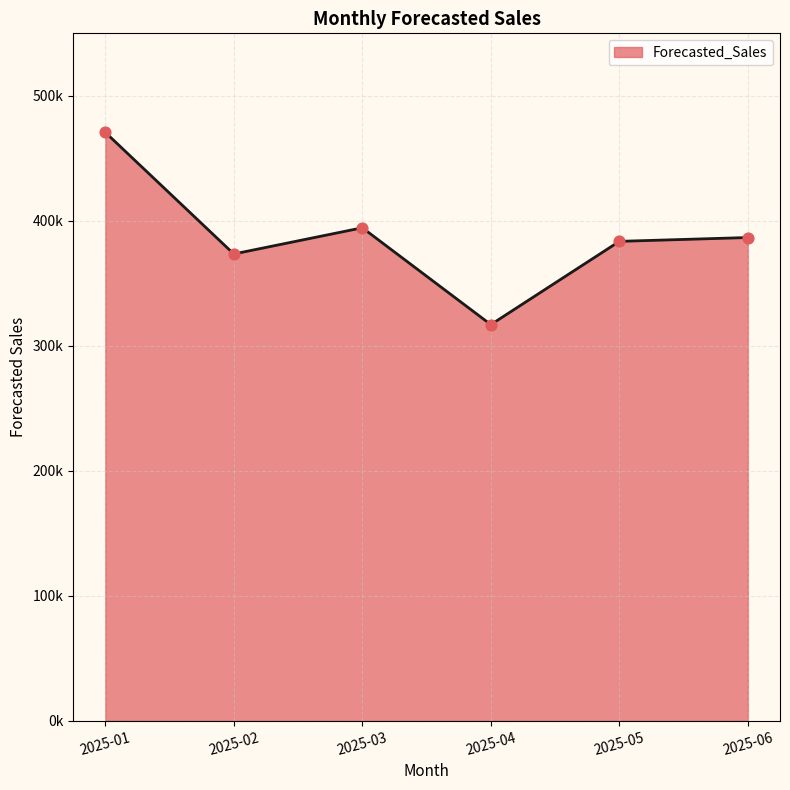

What is the change in value from 2025-02 to 2025-04?

-56504